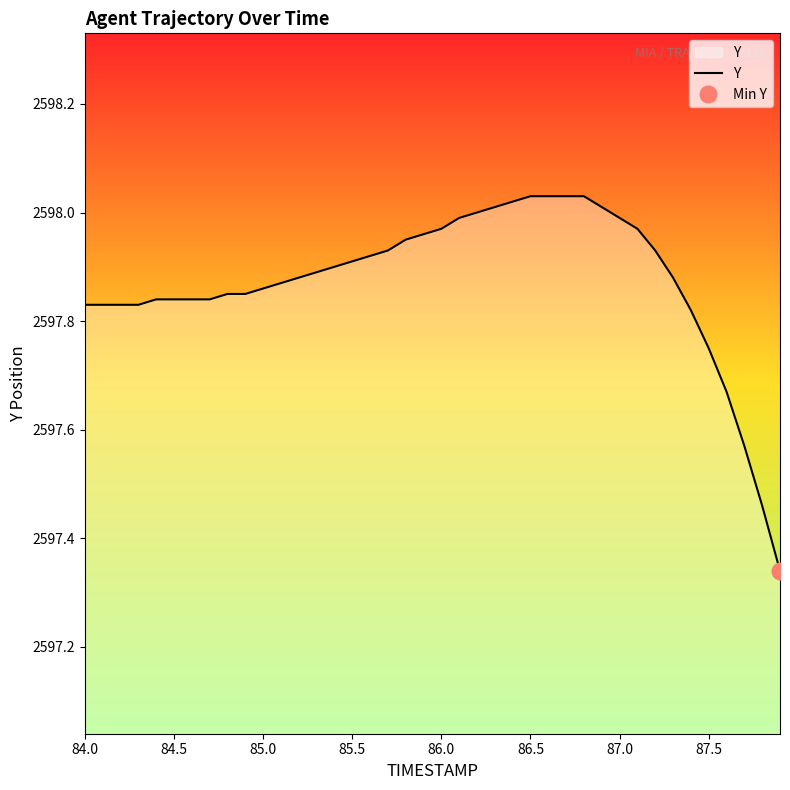

Count the number of categories in the chart.

40